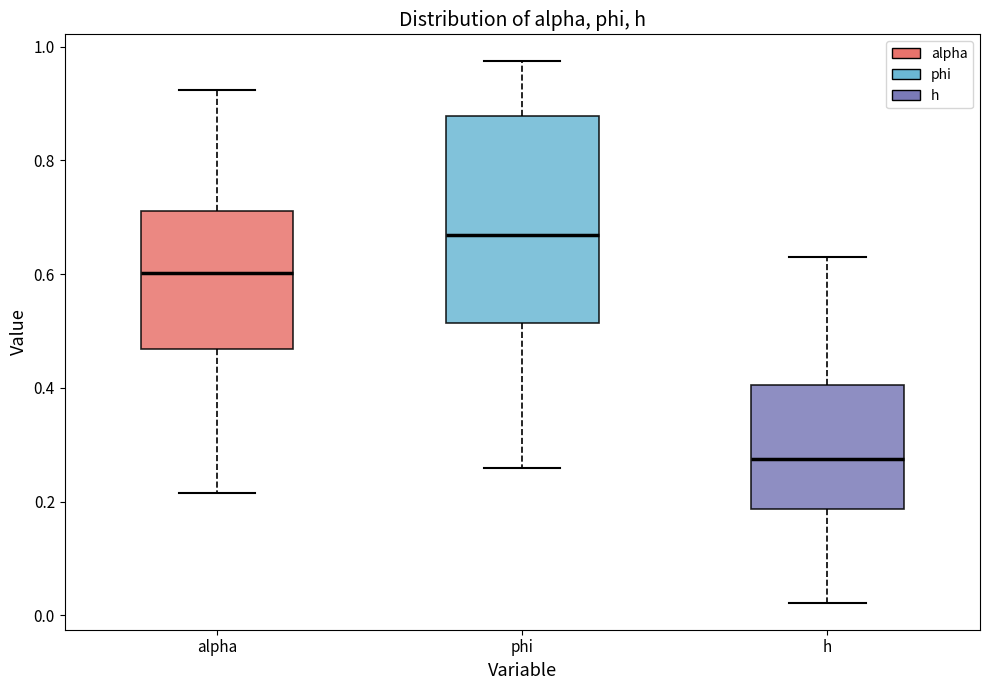

Comparing the boxes themselves (not the whiskers), which one is the tallest?

phi